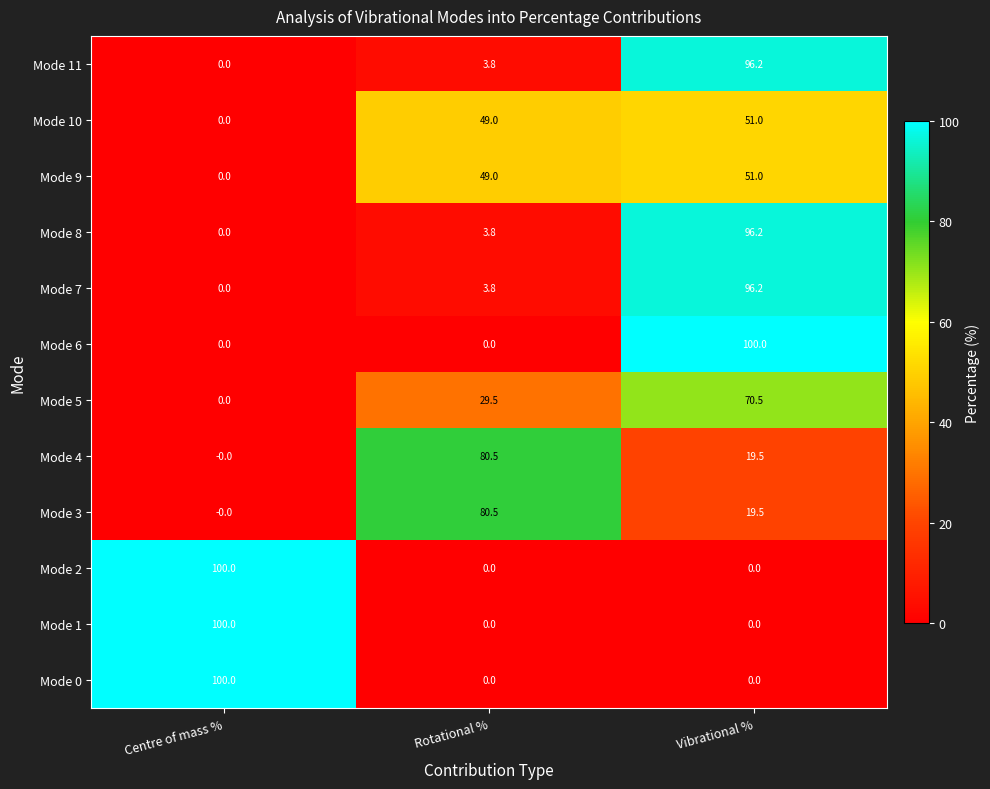

What is the greatest value displayed?

100.0